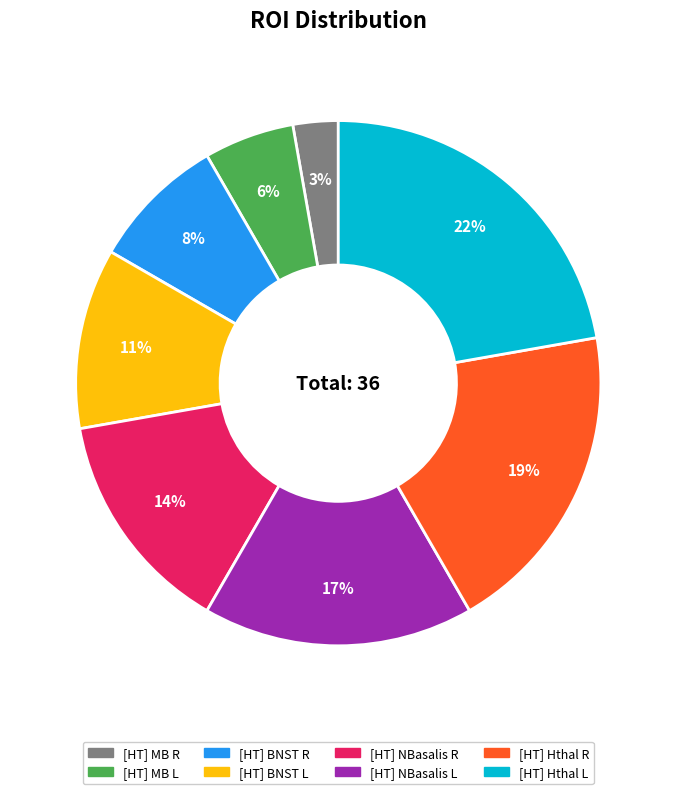

Is [HT] NBasalis R the majority of the pie?

No